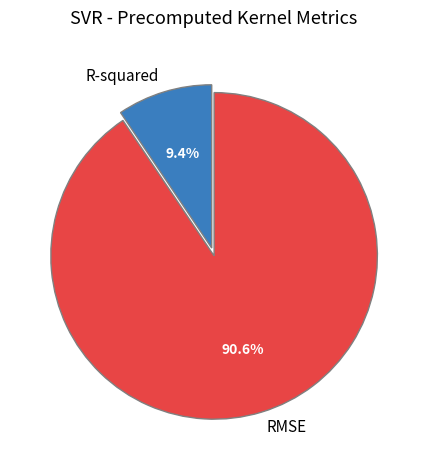

How many segments does this pie chart have?

2